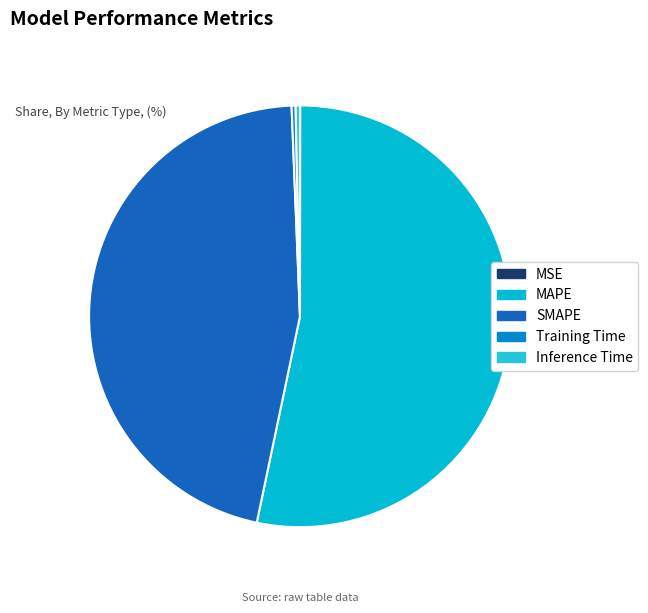

Which slice is the smallest?

MSE